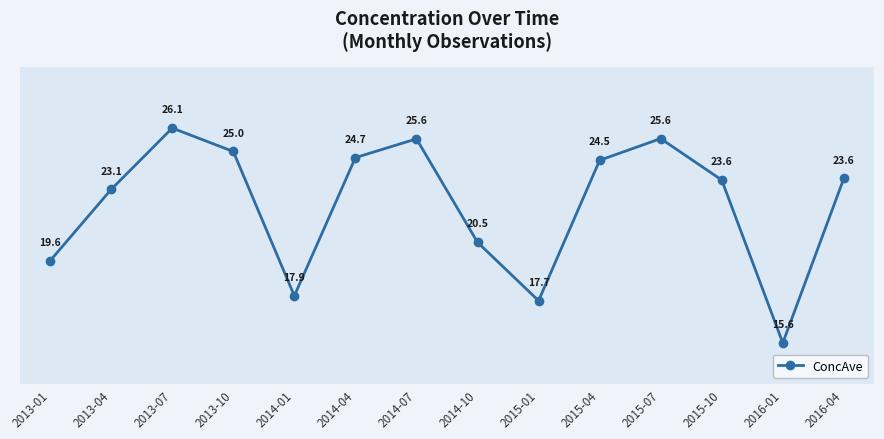

Reading right to left, list all the values displayed in this chart.

23.6	15.6	23.6	25.6	24.5	17.7	20.5	25.6	24.7	17.9	25.0	26.1	23.1	19.6